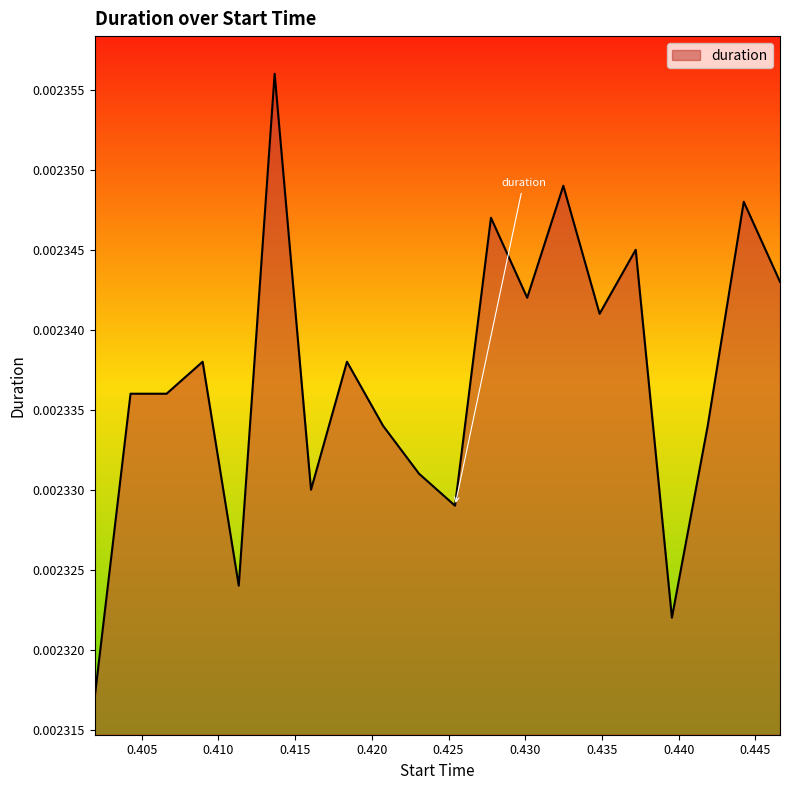

How many lines are shown in the chart?

1